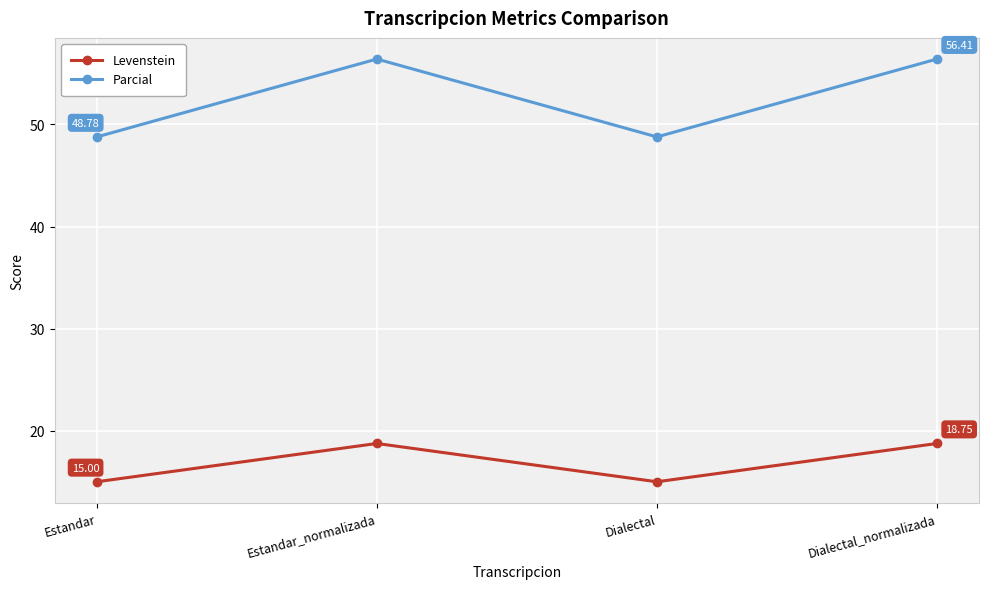

Reading left to right, transcribe all the data shown in this chart.

Levenstein: 15.0	18.8	15.0	18.8
Parcial: 48.8	56.4	48.8	56.4